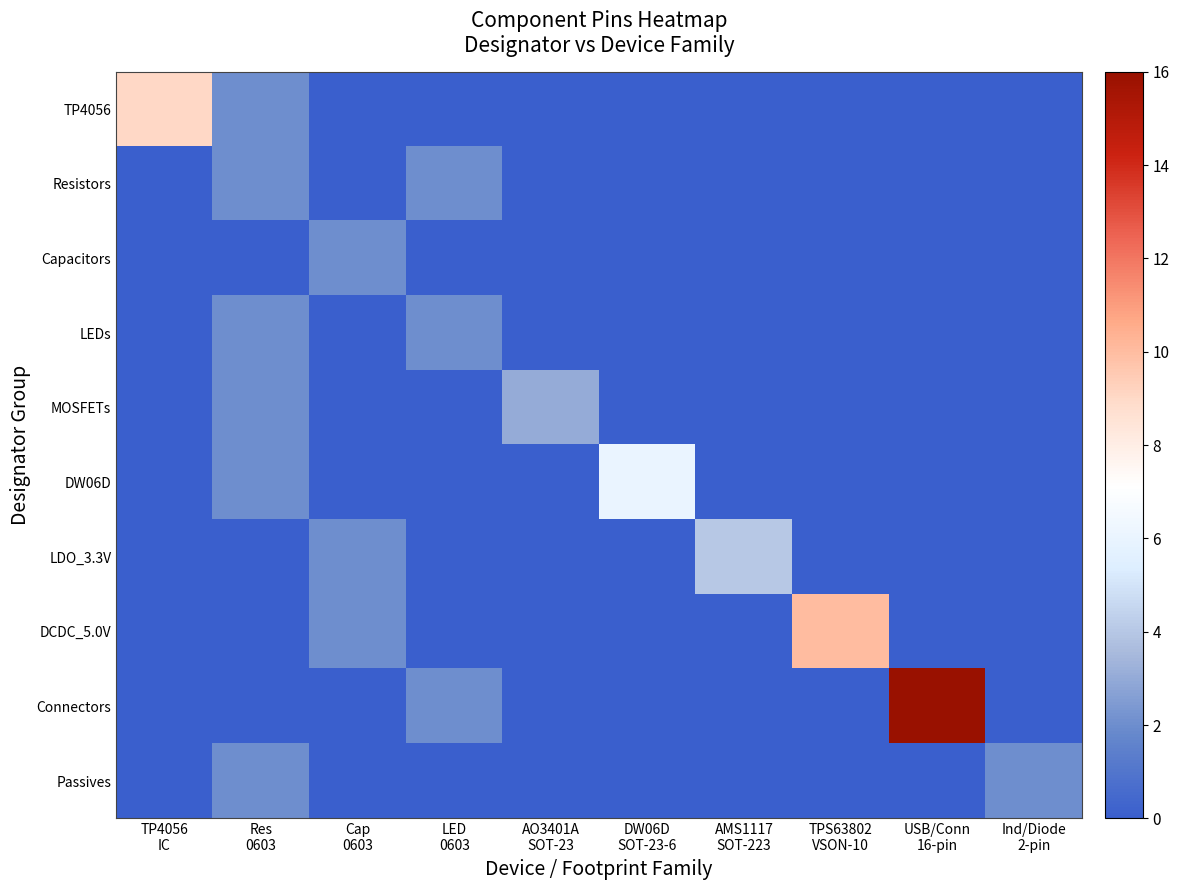

Reading right to left, transcribe all the data shown in this chart.

TP4056: Ind/Diode
2-pin=0	USB/Conn
16-pin=0	TPS63802
VSON-10=0	AMS1117
SOT-223=0	DW06D
SOT-23-6=0	AO3401A
SOT-23=0	LED
0603=0	Cap
0603=0	Res
0603=2	TP4056
IC=9
Resistors: Ind/Diode
2-pin=0	USB/Conn
16-pin=0	TPS63802
VSON-10=0	AMS1117
SOT-223=0	DW06D
SOT-23-6=0	AO3401A
SOT-23=0	LED
0603=2	Cap
0603=0	Res
0603=2	TP4056
IC=0
Capacitors: Ind/Diode
2-pin=0	USB/Conn
16-pin=0	TPS63802
VSON-10=0	AMS1117
SOT-223=0	DW06D
SOT-23-6=0	AO3401A
SOT-23=0	LED
0603=0	Cap
0603=2	Res
0603=0	TP4056
IC=0
LEDs: Ind/Diode
2-pin=0	USB/Conn
16-pin=0	TPS63802
VSON-10=0	AMS1117
SOT-223=0	DW06D
SOT-23-6=0	AO3401A
SOT-23=0	LED
0603=2	Cap
0603=0	Res
0603=2	TP4056
IC=0
MOSFETs: Ind/Diode
2-pin=0	USB/Conn
16-pin=0	TPS63802
VSON-10=0	AMS1117
SOT-223=0	DW06D
SOT-23-6=0	AO3401A
SOT-23=3	LED
0603=0	Cap
0603=0	Res
0603=2	TP4056
IC=0
DW06D: Ind/Diode
2-pin=0	USB/Conn
16-pin=0	TPS63802
VSON-10=0	AMS1117
SOT-223=0	DW06D
SOT-23-6=6	AO3401A
SOT-23=0	LED
0603=0	Cap
0603=0	Res
0603=2	TP4056
IC=0
LDO_3.3V: Ind/Diode
2-pin=0	USB/Conn
16-pin=0	TPS63802
VSON-10=0	AMS1117
SOT-223=4	DW06D
SOT-23-6=0	AO3401A
SOT-23=0	LED
0603=0	Cap
0603=2	Res
0603=0	TP4056
IC=0
DCDC_5.0V: Ind/Diode
2-pin=0	USB/Conn
16-pin=0	TPS63802
VSON-10=10	AMS1117
SOT-223=0	DW06D
SOT-23-6=0	AO3401A
SOT-23=0	LED
0603=0	Cap
0603=2	Res
0603=0	TP4056
IC=0
Connectors: Ind/Diode
2-pin=0	USB/Conn
16-pin=16	TPS63802
VSON-10=0	AMS1117
SOT-223=0	DW06D
SOT-23-6=0	AO3401A
SOT-23=0	LED
0603=2	Cap
0603=0	Res
0603=0	TP4056
IC=0
Passives: Ind/Diode
2-pin=2	USB/Conn
16-pin=0	TPS63802
VSON-10=0	AMS1117
SOT-223=0	DW06D
SOT-23-6=0	AO3401A
SOT-23=0	LED
0603=0	Cap
0603=0	Res
0603=2	TP4056
IC=0